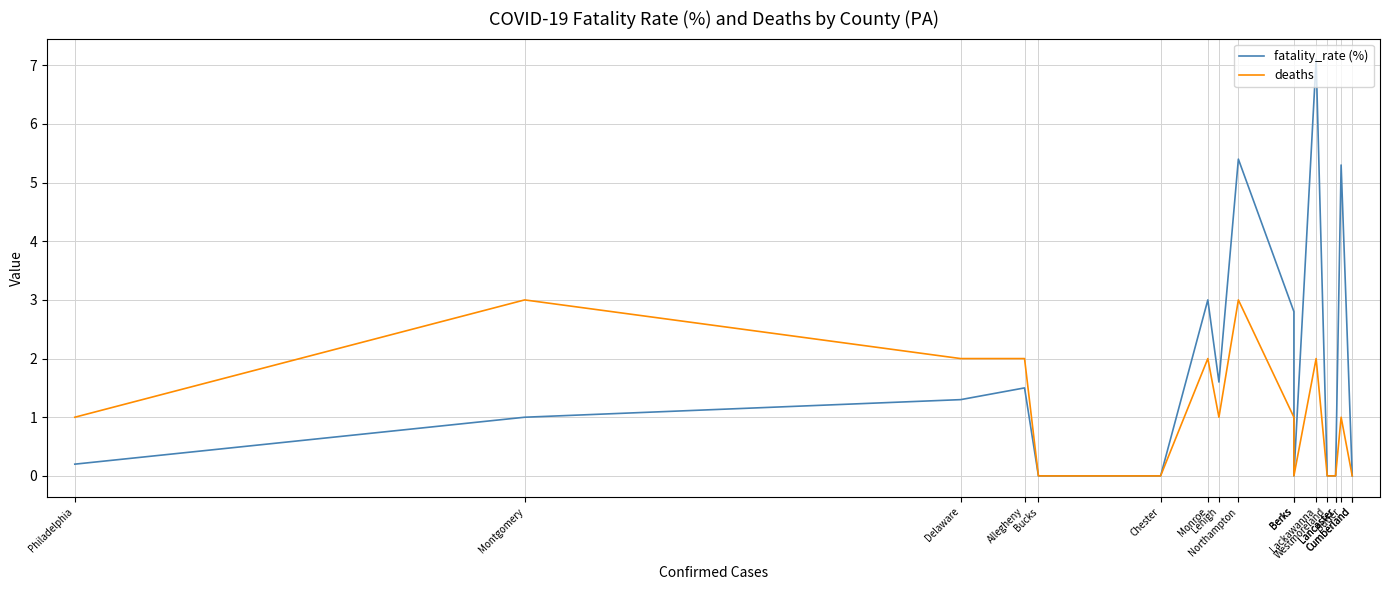

Reading right to left, extract all data points from this chart.

fatality_rate (%): Cumberland=0.0	Cumberland=0.0	Butler=5.3	Lancaster=0.0	Lancaster=0.0	Westmoreland=0.0	Lackawanna=7.1	Berks=0.0	Berks=2.8	Northampton=5.4	Lehigh=1.6	Monroe=3.0	Chester=0.0	Bucks=0.0	Allegheny=1.5	Delaware=1.3	Montgomery=1.0	Philadelphia=0.2
deaths: Cumberland=0.0	Cumberland=0.0	Butler=1.0	Lancaster=0.0	Lancaster=0.0	Westmoreland=0.0	Lackawanna=2.0	Berks=0.0	Berks=1.0	Northampton=3.0	Lehigh=1.0	Monroe=2.0	Chester=0.0	Bucks=0.0	Allegheny=2.0	Delaware=2.0	Montgomery=3.0	Philadelphia=1.0